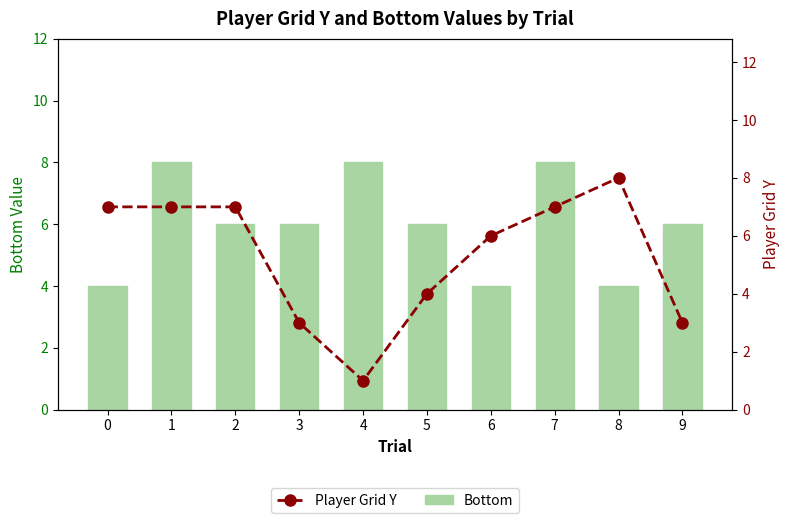

What is the value of the Player Grid Y bar at the 6th from the left?

4